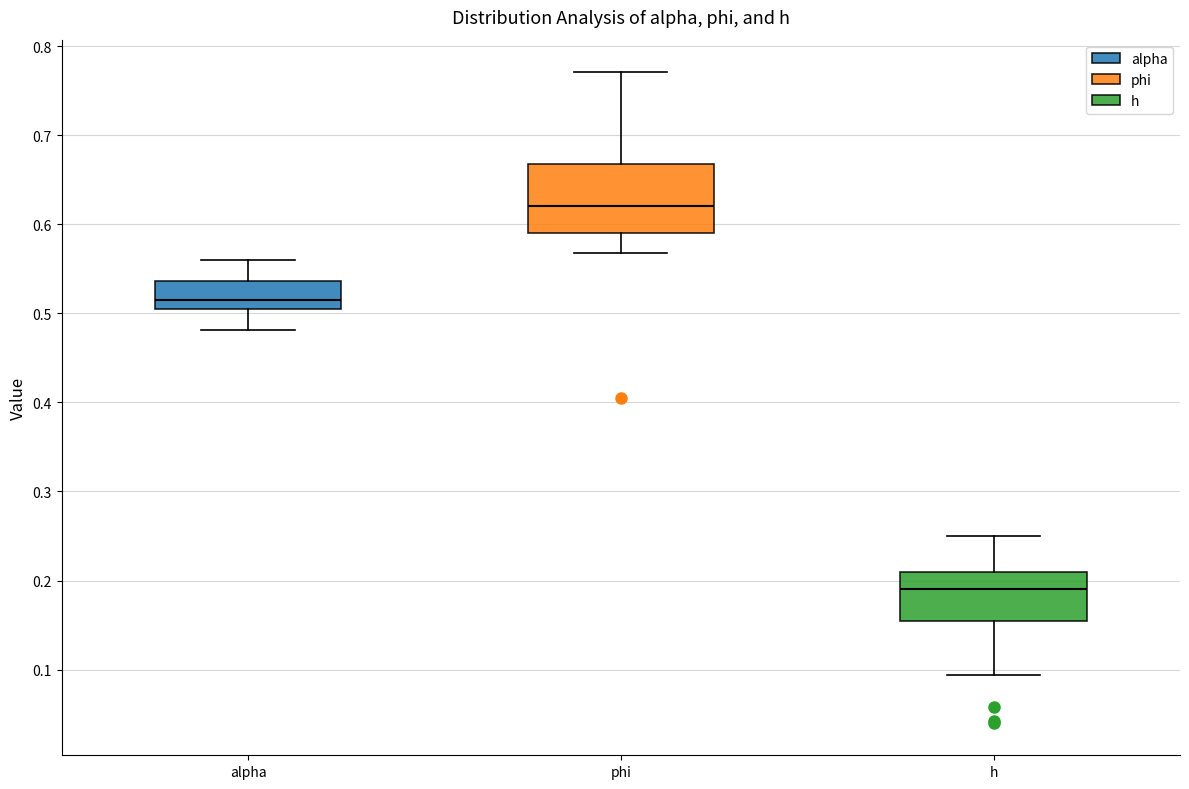

Which box is the tallest, from its lower edge to its upper edge?

phi